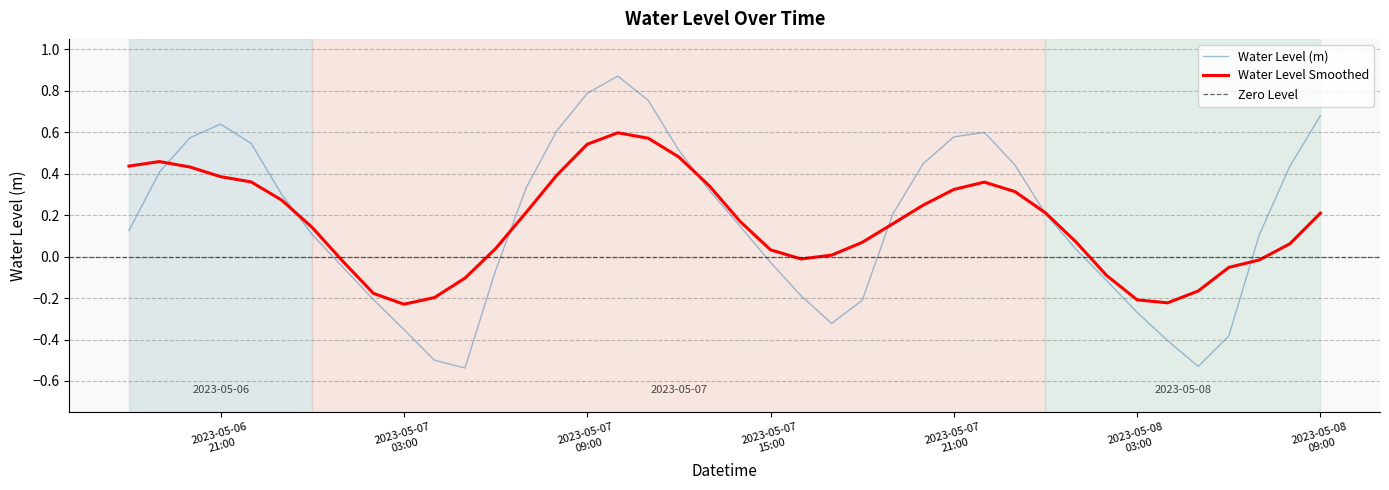

Rank the categories by value from lowest to highest.

2023-05-07 05:00:00, 2023-05-08 05:00:00, 2023-05-07 04:00:00, 2023-05-08 04:00:00, 2023-05-08 06:00:00, 2023-05-07 03:00:00, 2023-05-07 17:00:00, 2023-05-08 03:00:00, 2023-05-07 18:00:00, 2023-05-07 02:00:00, 2023-05-07 16:00:00, 2023-05-08 02:00:00, 2023-05-07 06:00:00, 2023-05-07 01:00:00, 2023-05-07 15:00:00, 2023-05-08 01:00:00, 2023-05-08 07:00:00, 2023-05-07 00:00:00, 2023-05-06 18:00:00, 2023-05-07 14:00:00, 2023-05-07 19:00:00, 2023-05-08 00:00:00, 2023-05-06 23:00:00, 2023-05-07 13:00:00, 2023-05-07 07:00:00, 2023-05-06 19:00:00, 2023-05-08 08:00:00, 2023-05-07 23:00:00, 2023-05-07 20:00:00, 2023-05-07 12:00:00, 2023-05-06 22:00:00, 2023-05-06 20:00:00, 2023-05-07 21:00:00, 2023-05-07 22:00:00, 2023-05-07 08:00:00, 2023-05-06 21:00:00, 2023-05-08 09:00:00, 2023-05-07 11:00:00, 2023-05-07 09:00:00, 2023-05-07 10:00:00